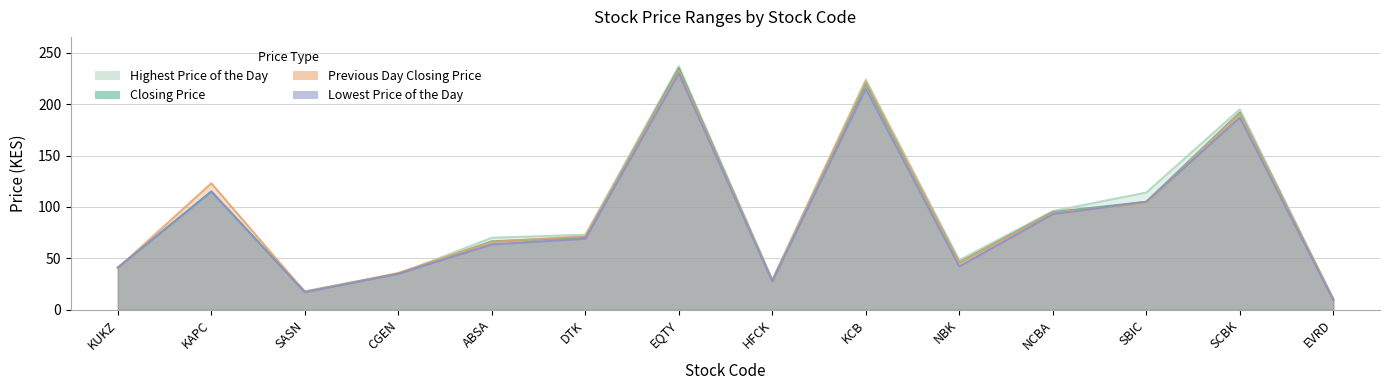

What is the label of the 5th point from the left?

ABSA